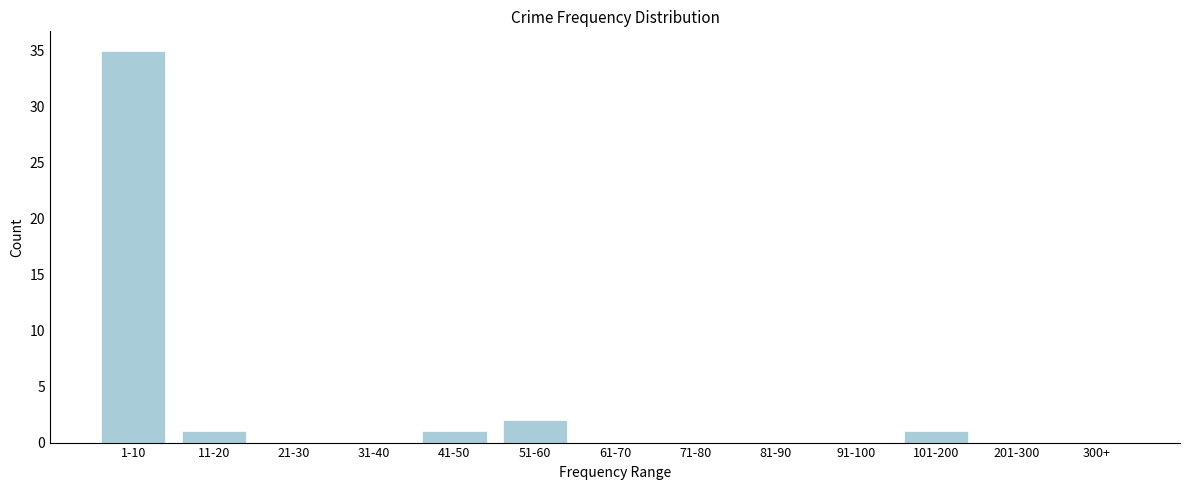

Reading left to right, transcribe all the data shown in this chart.

1-10=35	11-20=1	21-30=0	31-40=0	41-50=1	51-60=2	61-70=0	71-80=0	81-90=0	91-100=0	101-200=1	201-300=0	300+=0